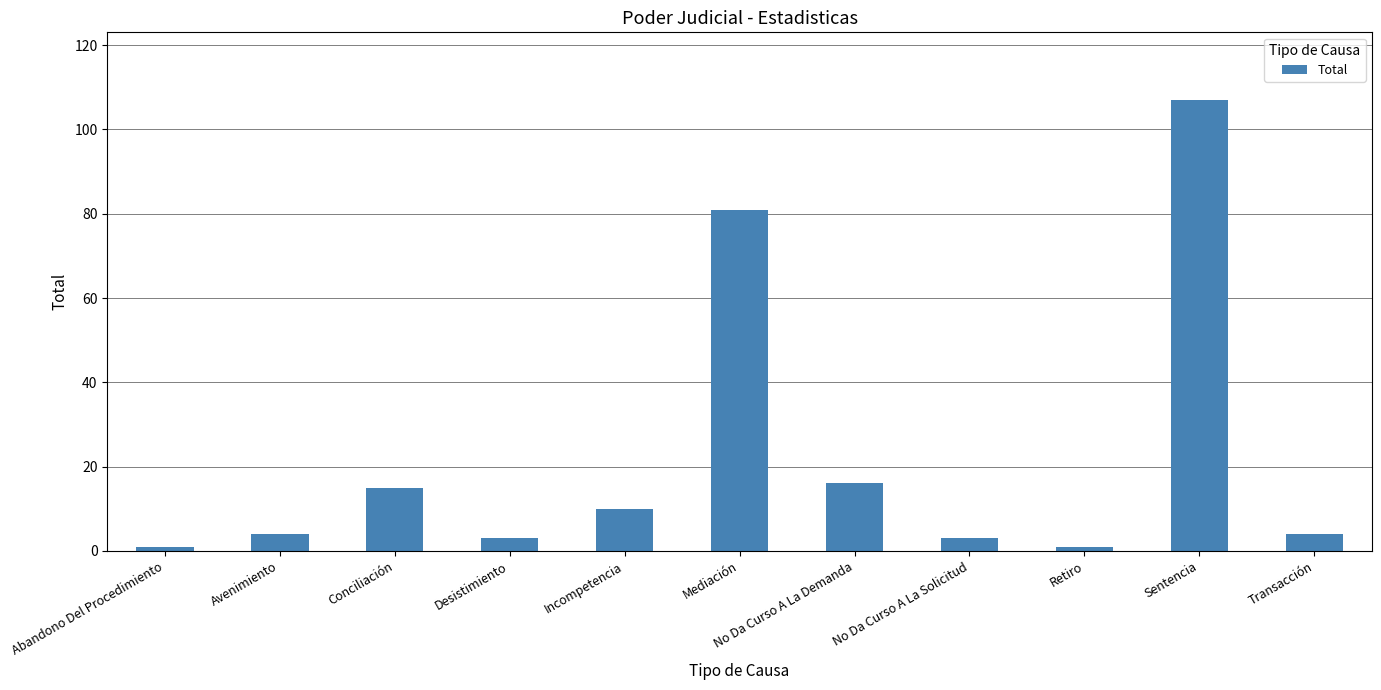

Reading left to right, transcribe all the data shown in this chart.

Abandono Del Procedimiento=1	Avenimiento=4	Conciliación=15	Desistimiento=3	Incompetencia=10	Mediación=81	No Da Curso A La Demanda=16	No Da Curso A La Solicitud=3	Retiro=1	Sentencia=107	Transacción=4